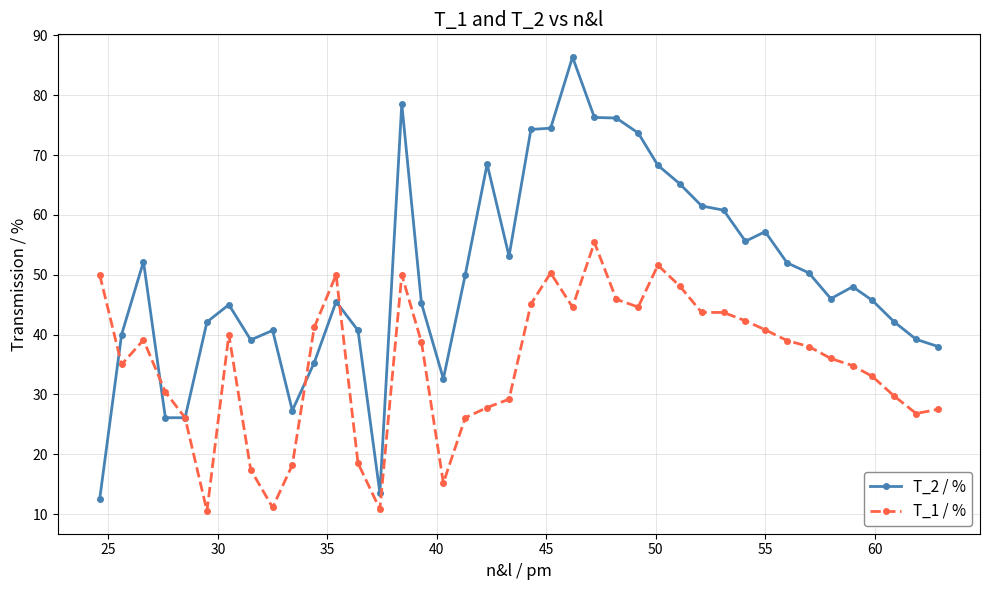

Rank the series by their maximum value, from lowest to highest.

T_1 / %, T_2 / %